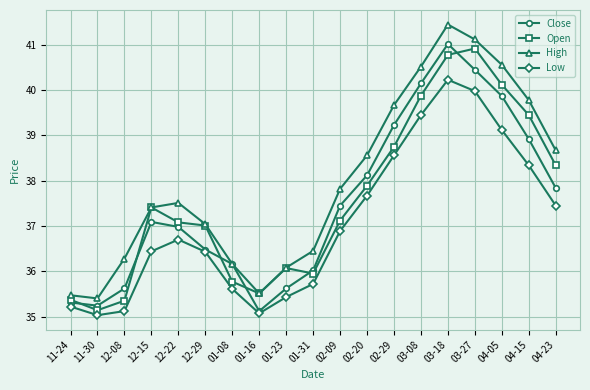

Rank the series by their maximum value, from highest to lowest.

High, Close, Open, Low